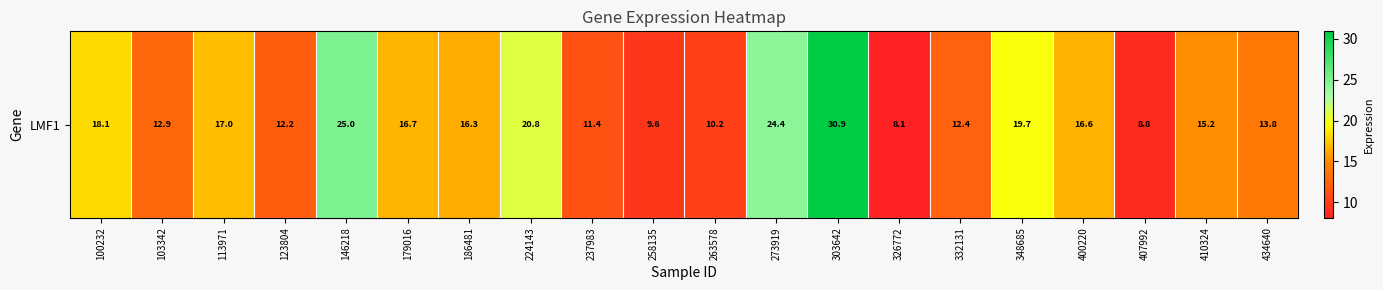

At which label is the value closest to 19?

348685